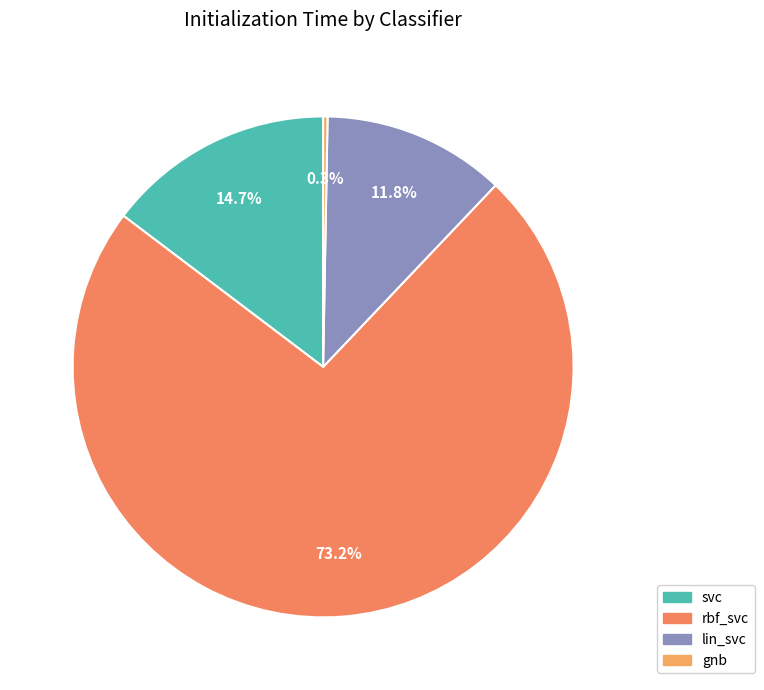

What is the majority slice?

rbf_svc